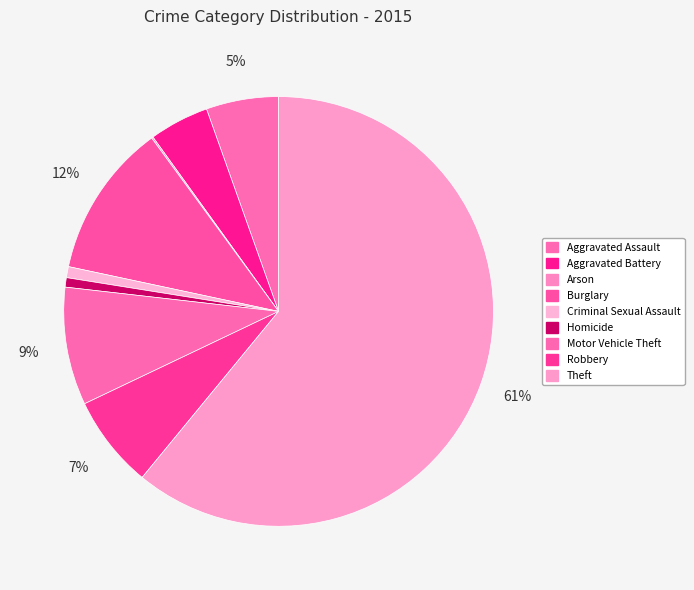

What is the smallest slice in the pie chart?

Arson